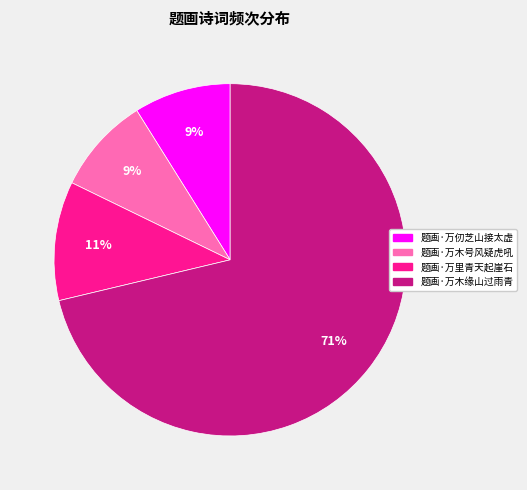

Is the sum of 题画·万木缘山过雨青 and 题画·万里青天起崖石 greater than half?

Yes